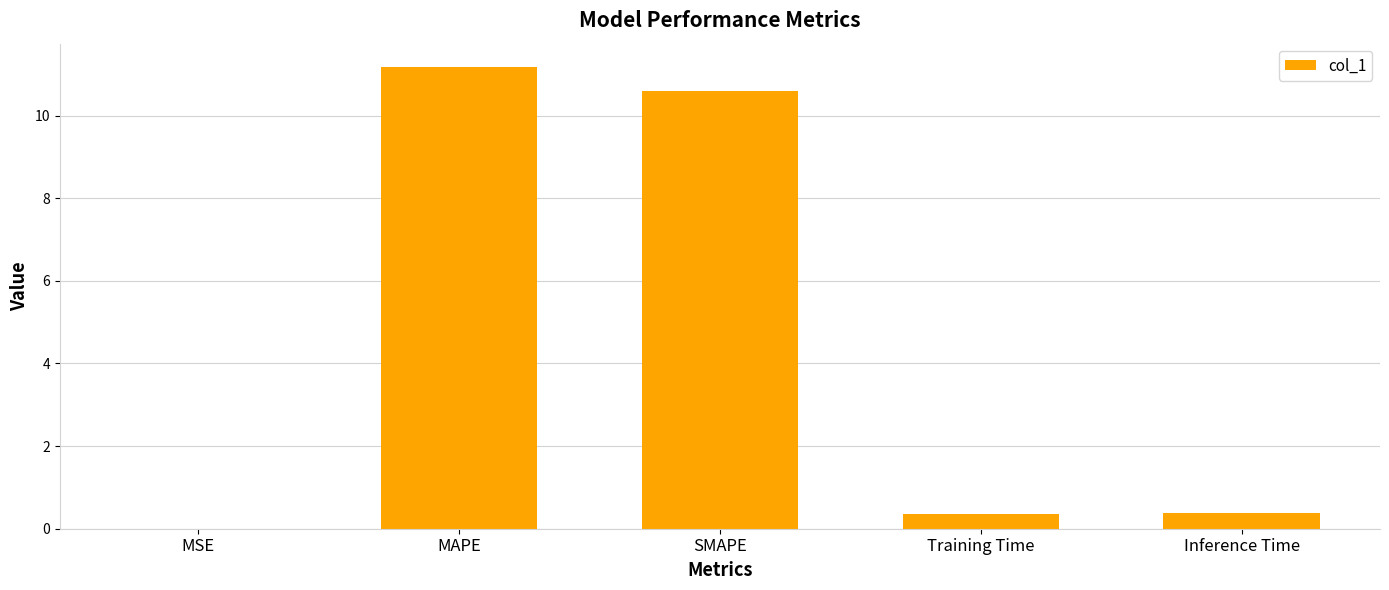

What is the change in value from MSE to MAPE?

+11.2